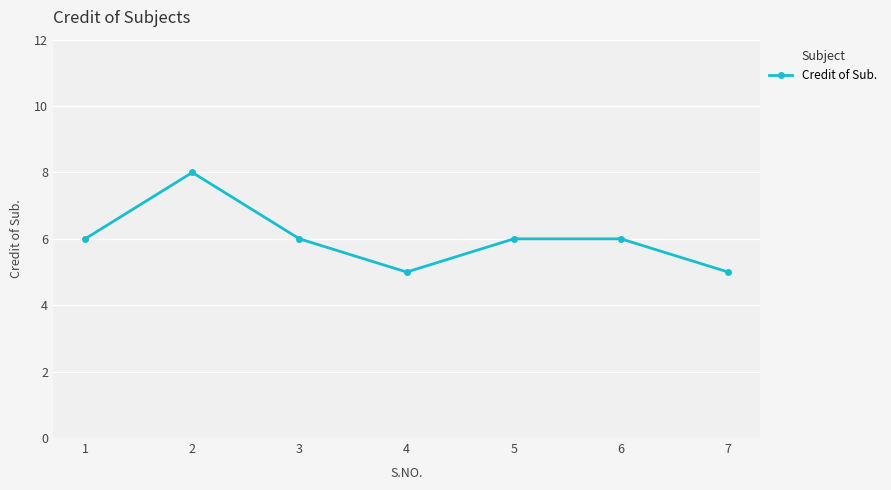

How many data points does each series have?

7